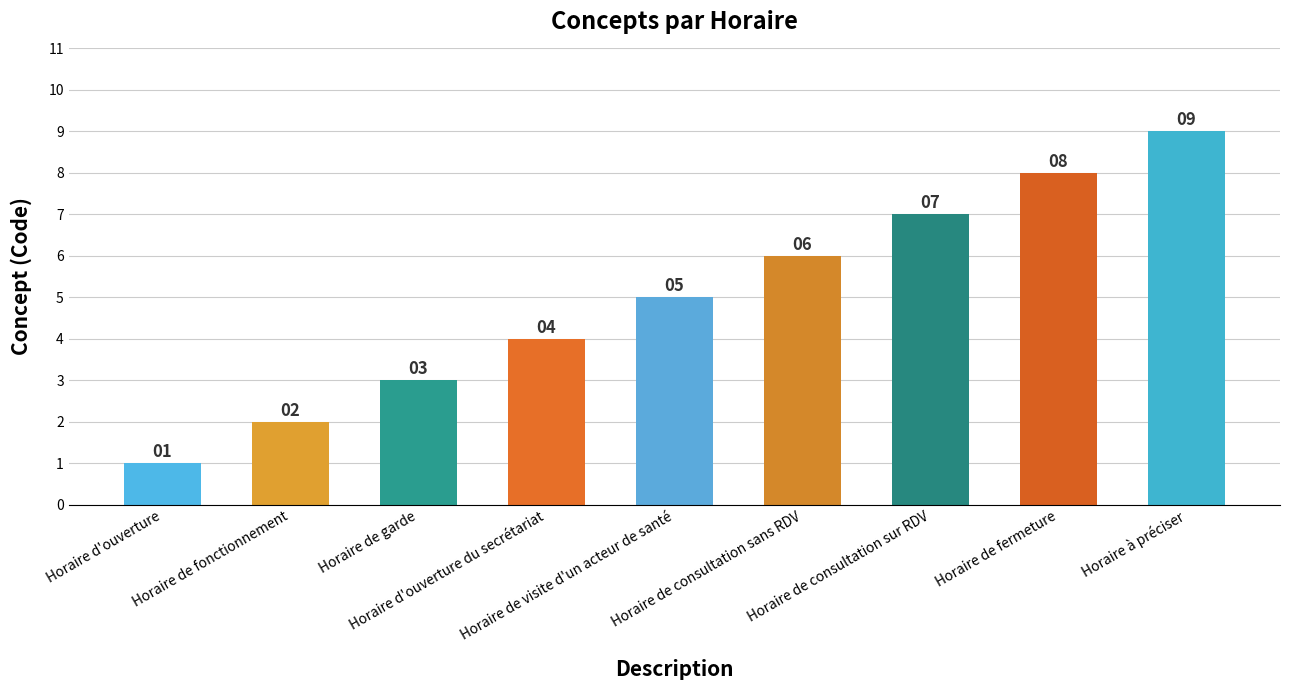

What is the ratio of the value at Horaire à préciser to the value at Horaire de fonctionnement?

4.5